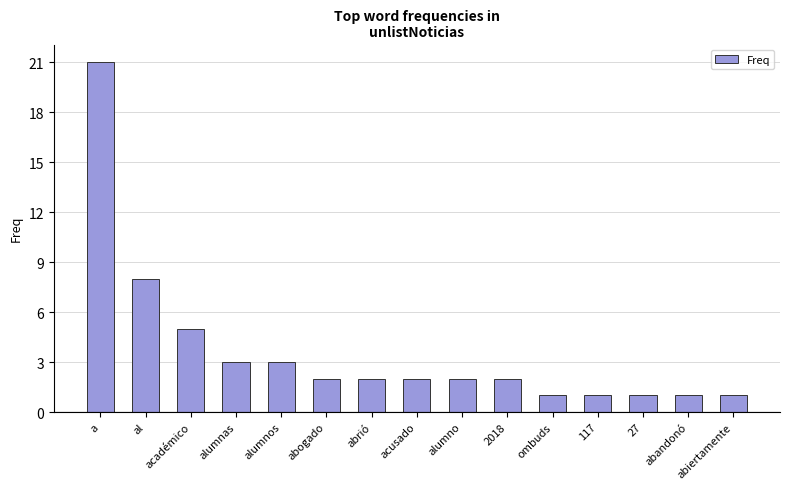

Reading left to right, what are all the values shown in this chart?

21	8	5	3	3	2	2	2	2	2	1	1	1	1	1